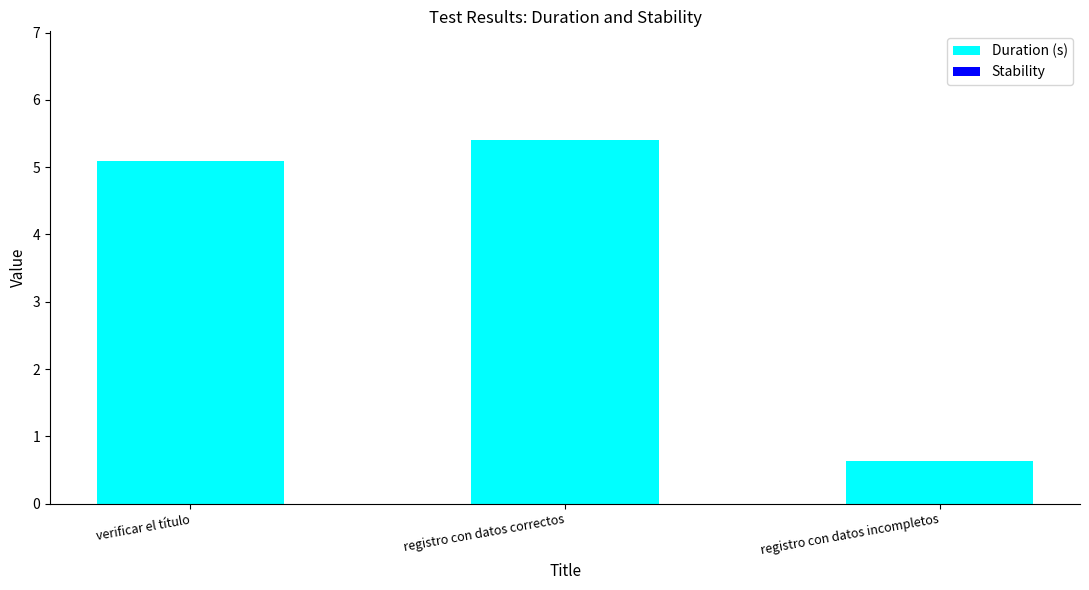

Which has a higher value, verificar el título or registro con datos incompletos?

verificar el título